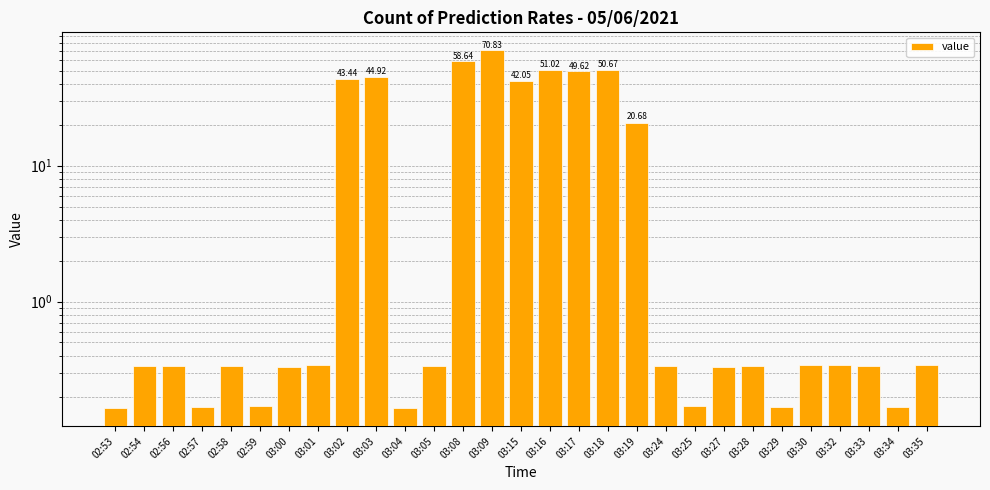

Which has a higher value, 02:57 or 03:32?

03:32